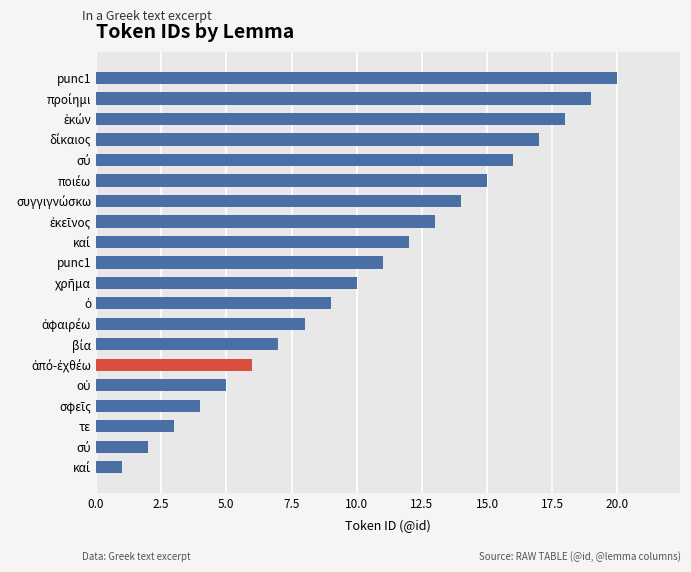

Are the bars horizontal?

Yes